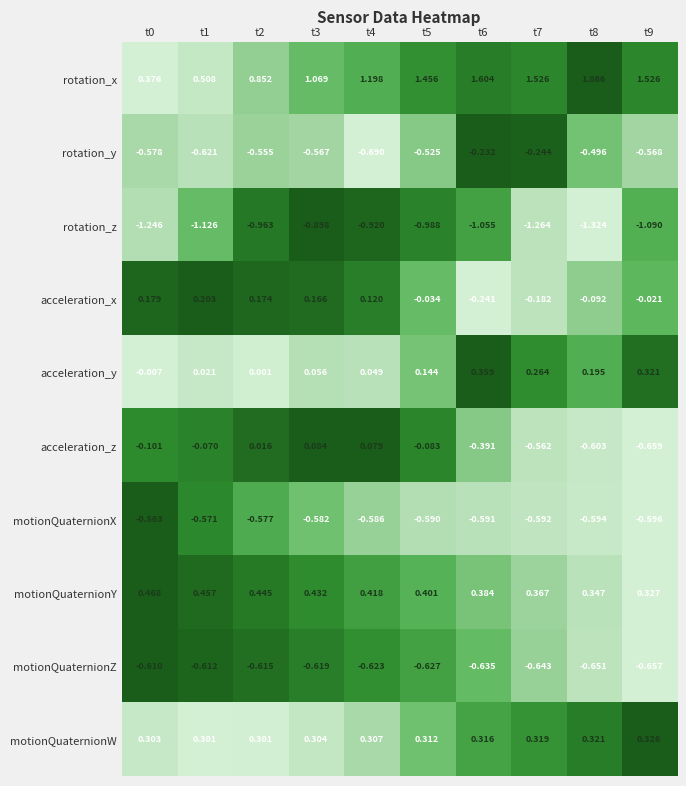

At how many categories does at least one series exceed 0?

10